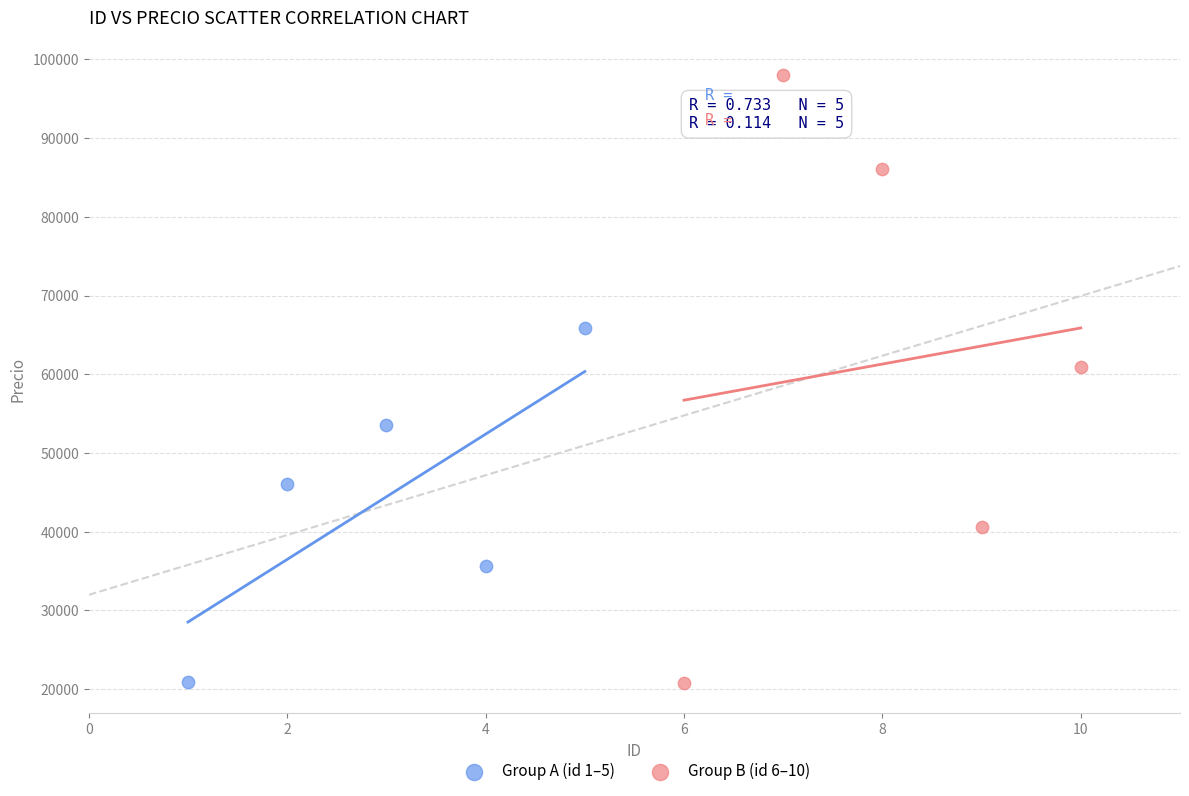

Which series has the largest Y range (max minus min)?

Group B (id 6–10)